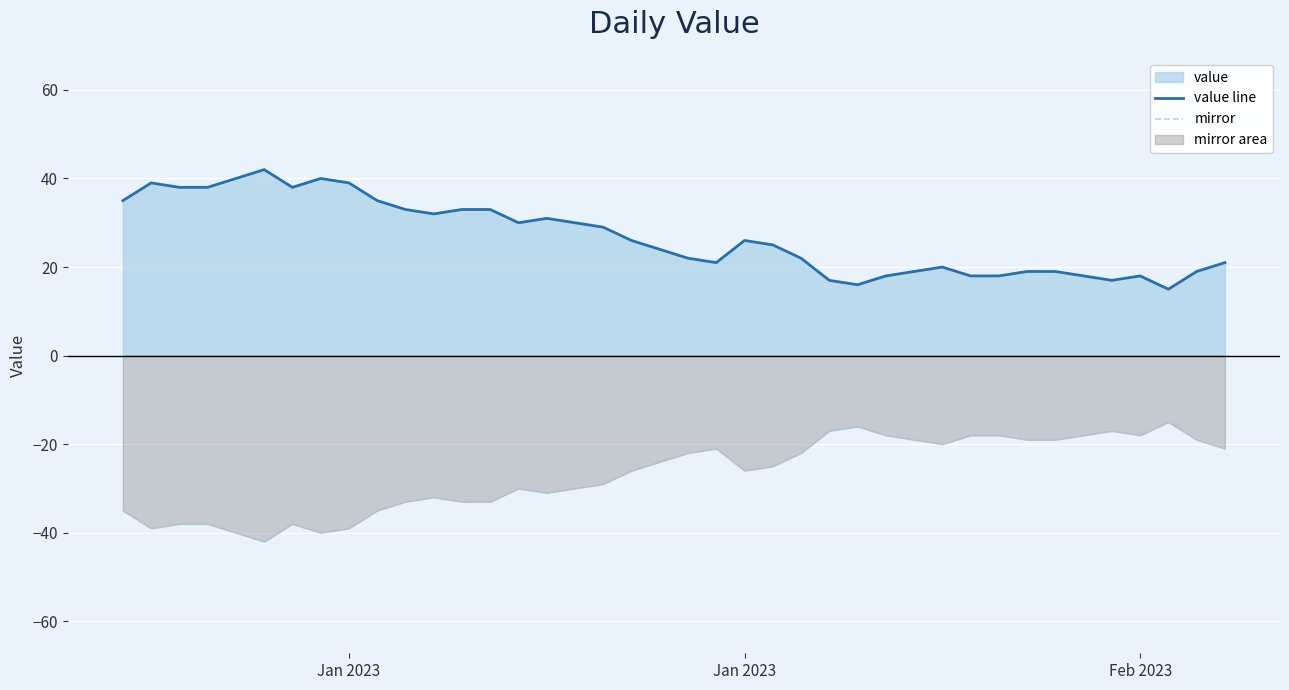

True or false: mirror has more than 2 points higher than both neighbors.

True